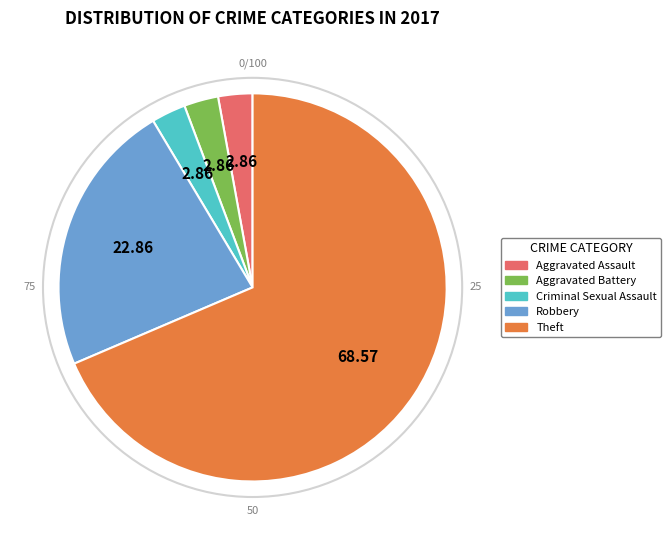

Is there any slice that represents more than half of the pie?

Yes